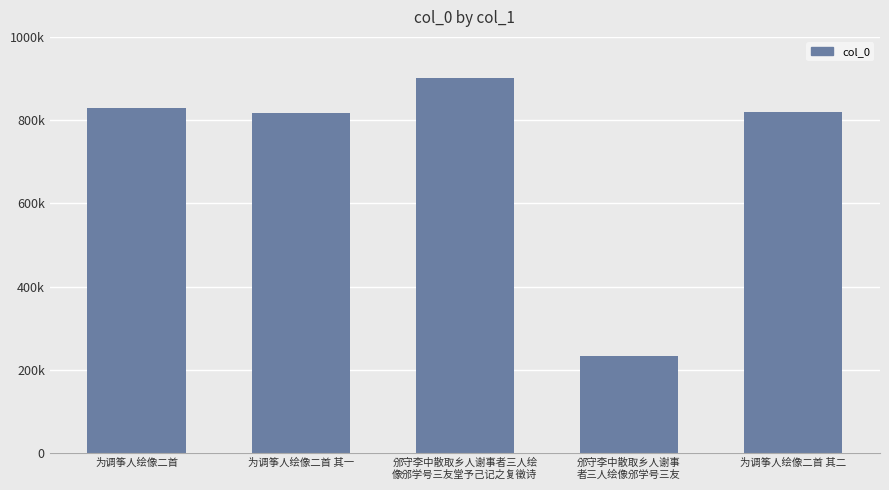

Which category has the highest value across all series?

邠守李中散取乡人谢事者三人绘
像邠学号三友堂予己记之复徵诗